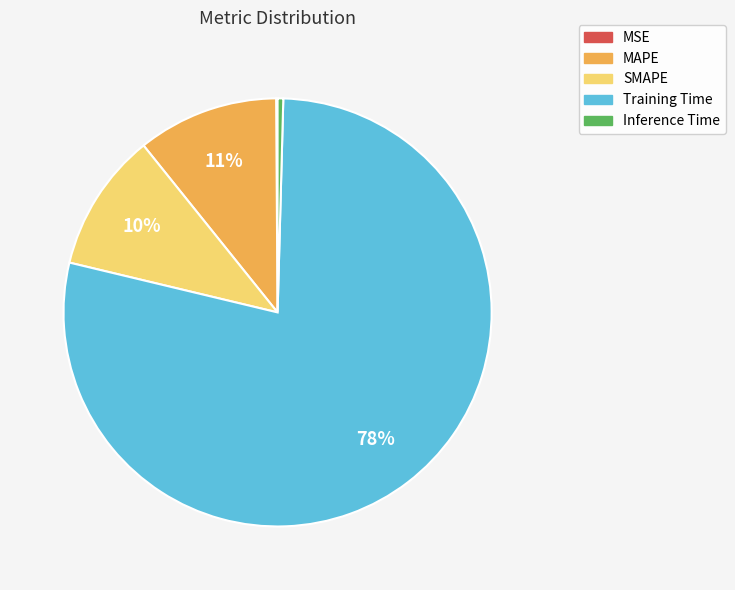

Combined, do MAPE and SMAPE account for over 50%?

No